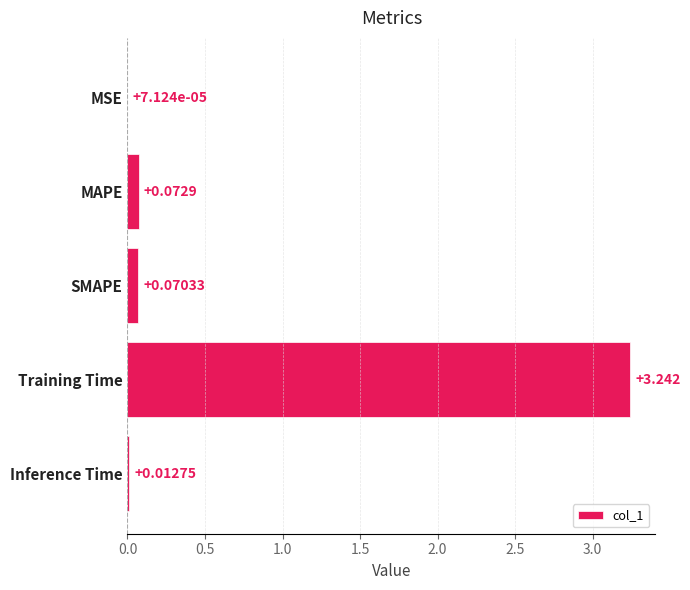

Which has a higher value, MAPE or SMAPE?

MAPE